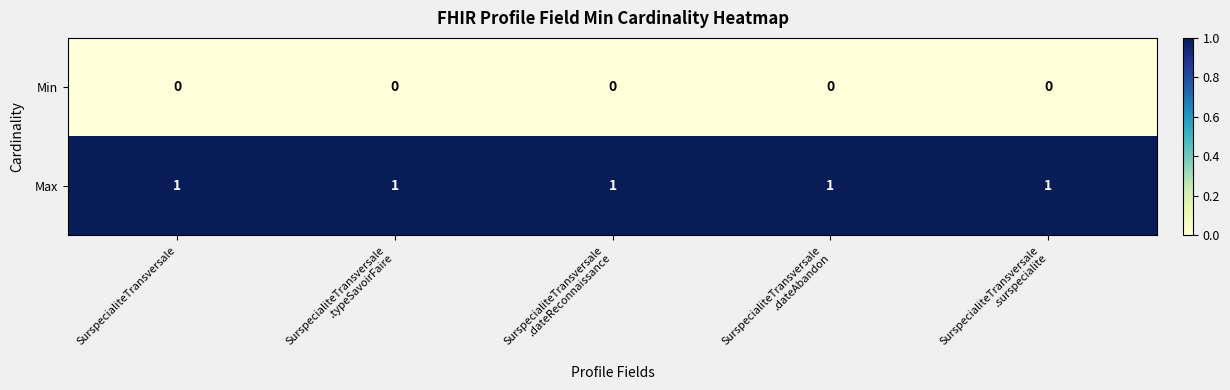

Rank the series by their maximum value, from lowest to highest.

Min, Max